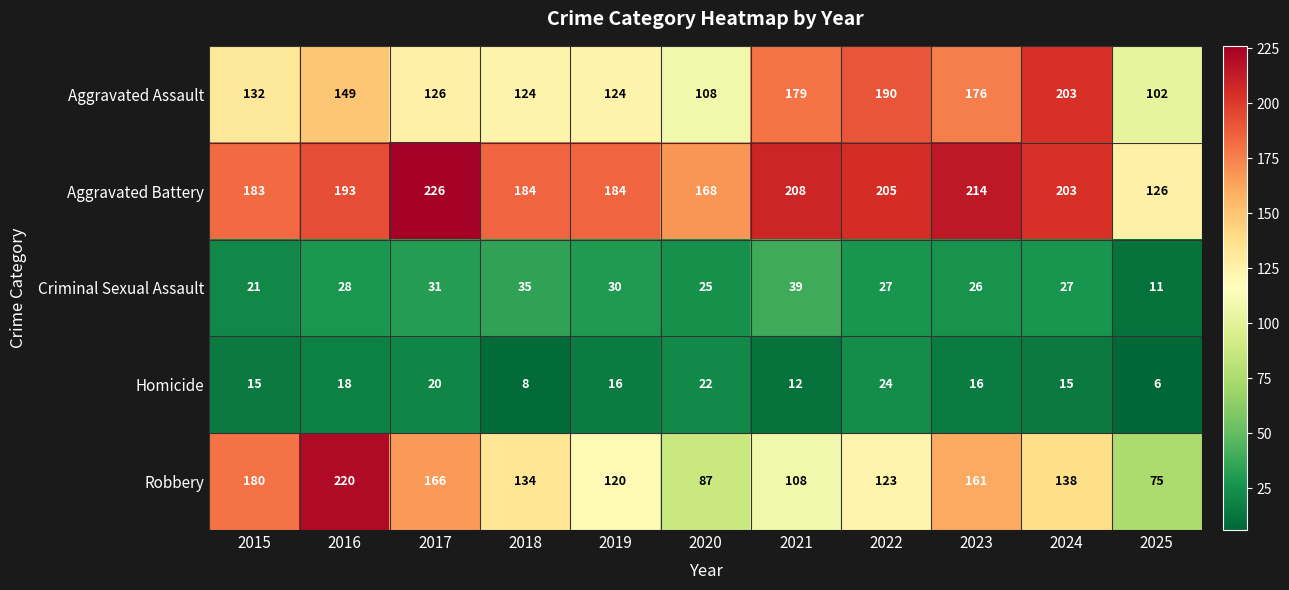

True or false: Homicide has a value of 15 at 2024.

True